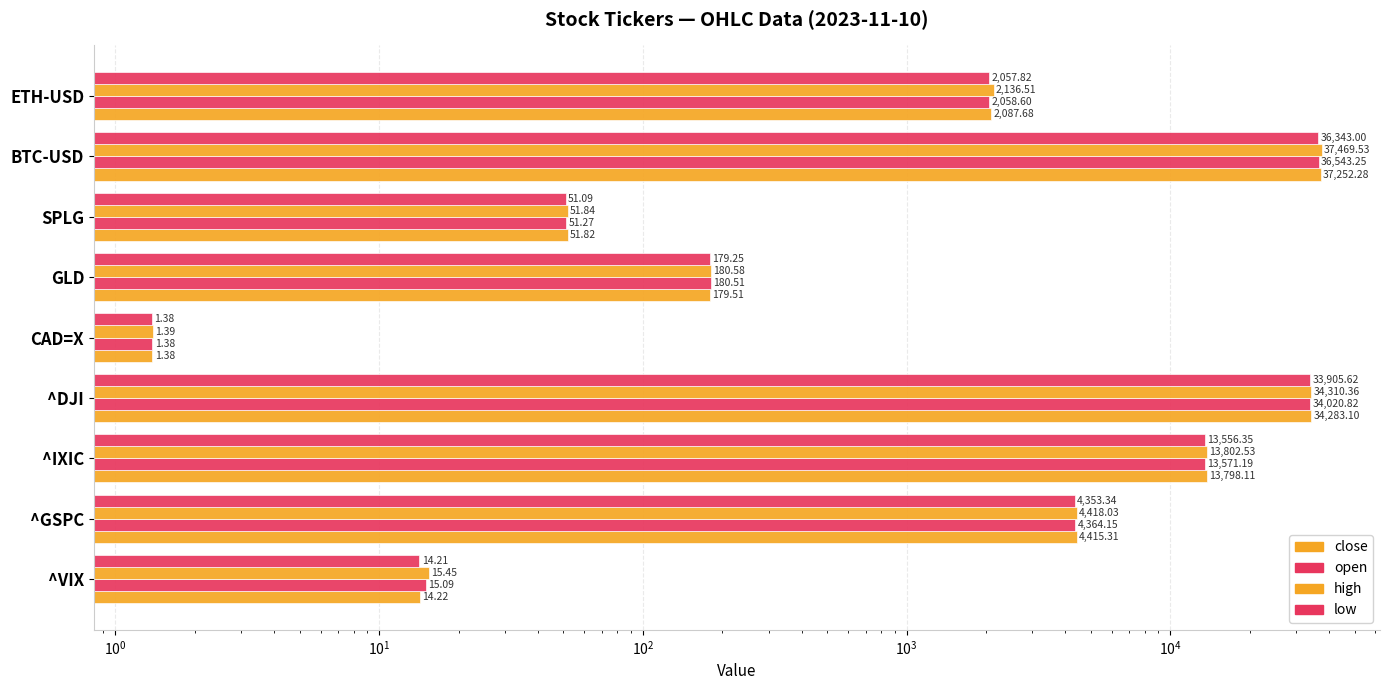

Count the number of categories in the chart.

9